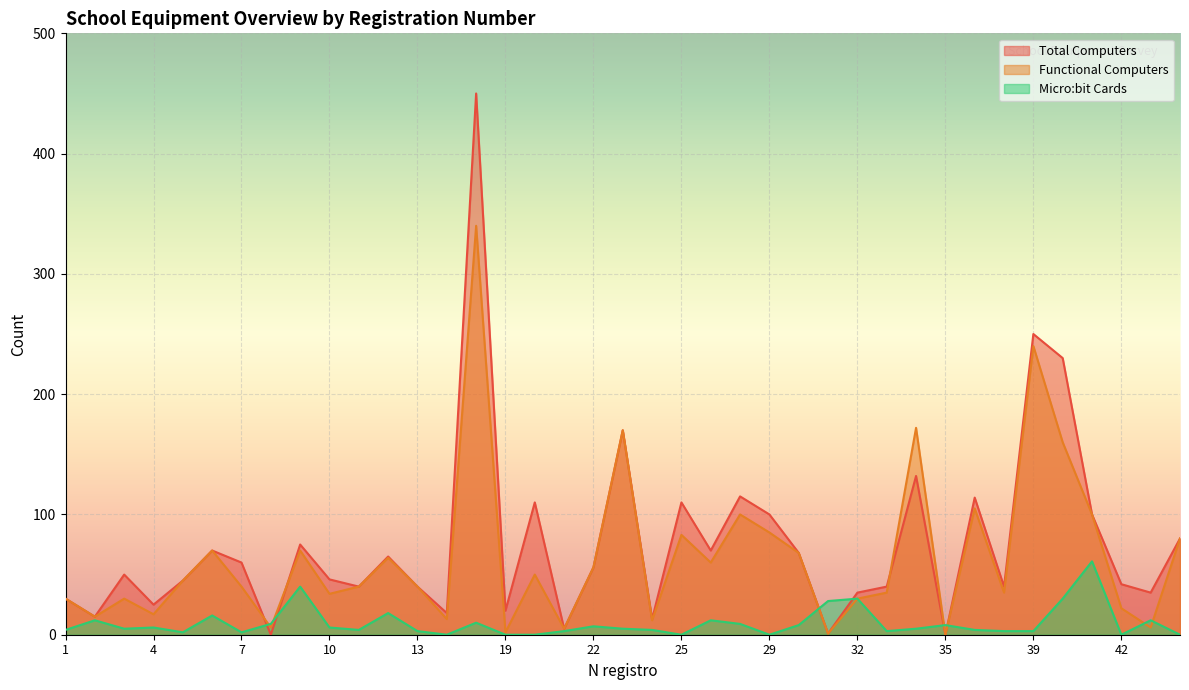

Which series has the widest spread of values?

Total Computers